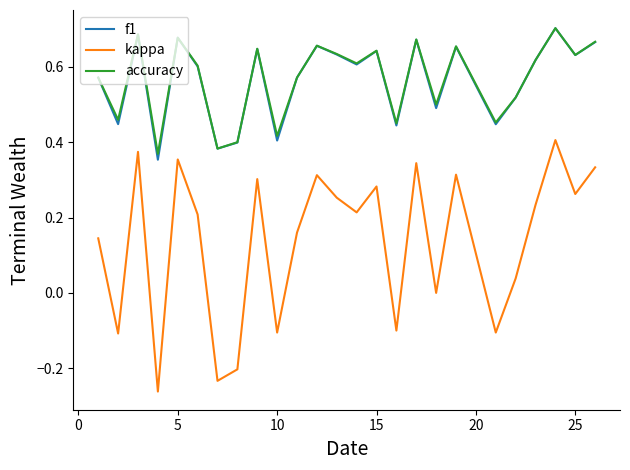

True or false: kappa and f1 intersect in this chart.

False